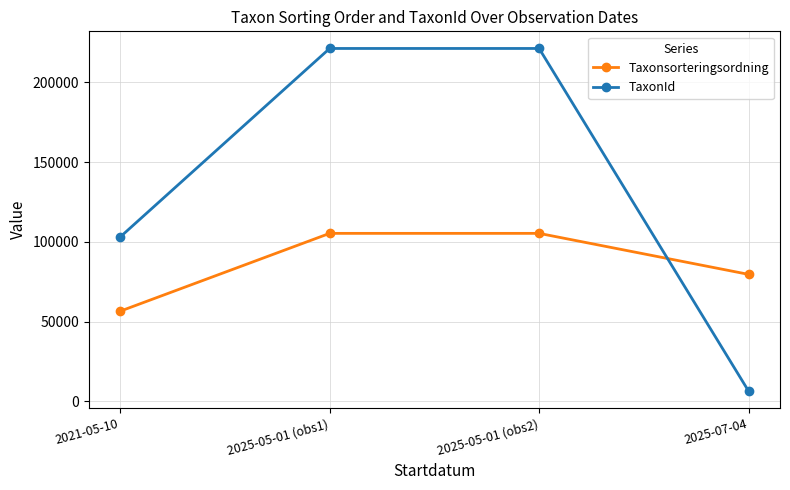

What is the value of the TaxonId point at the 1st from the left?

103021